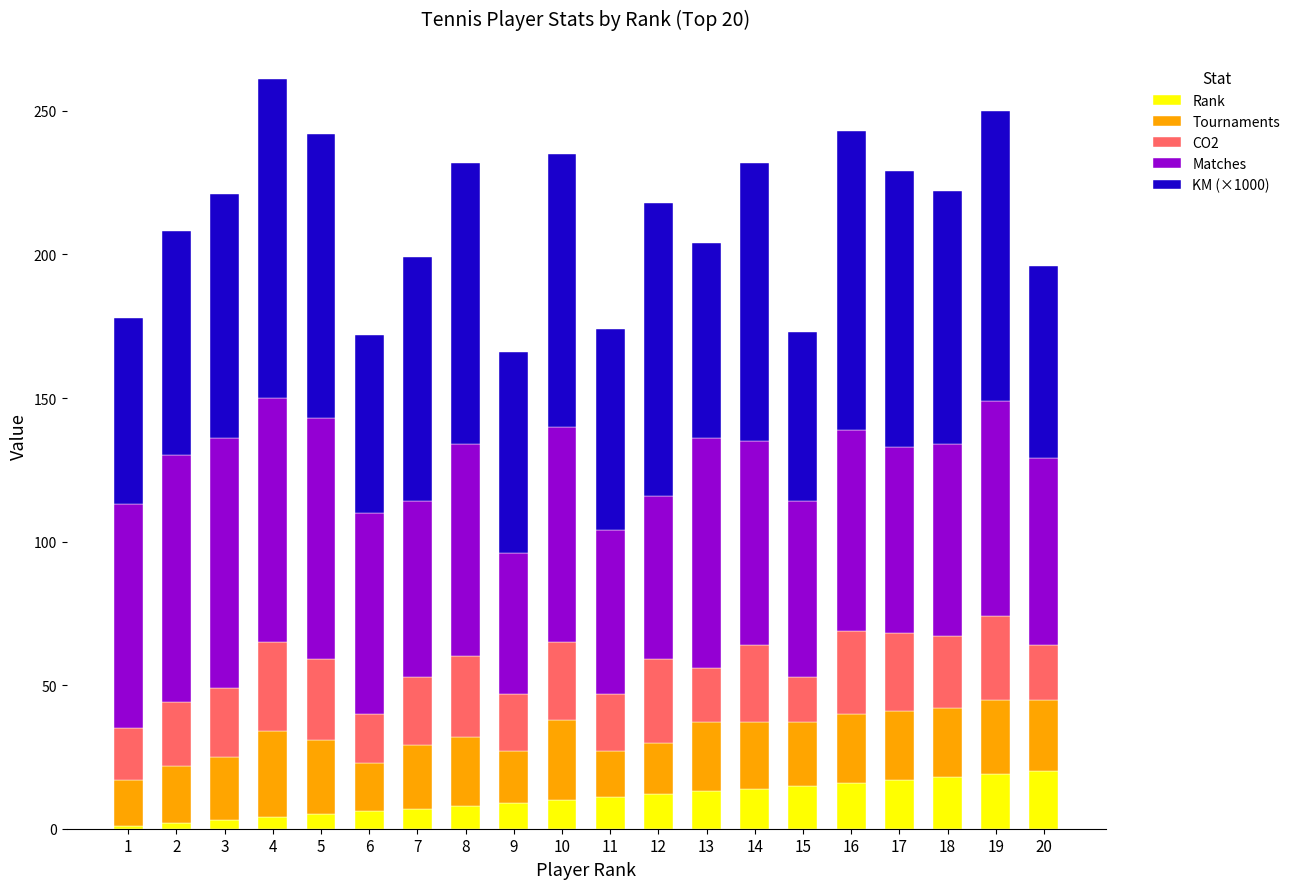

The value of Rank at 8 is 8. True or false?

True